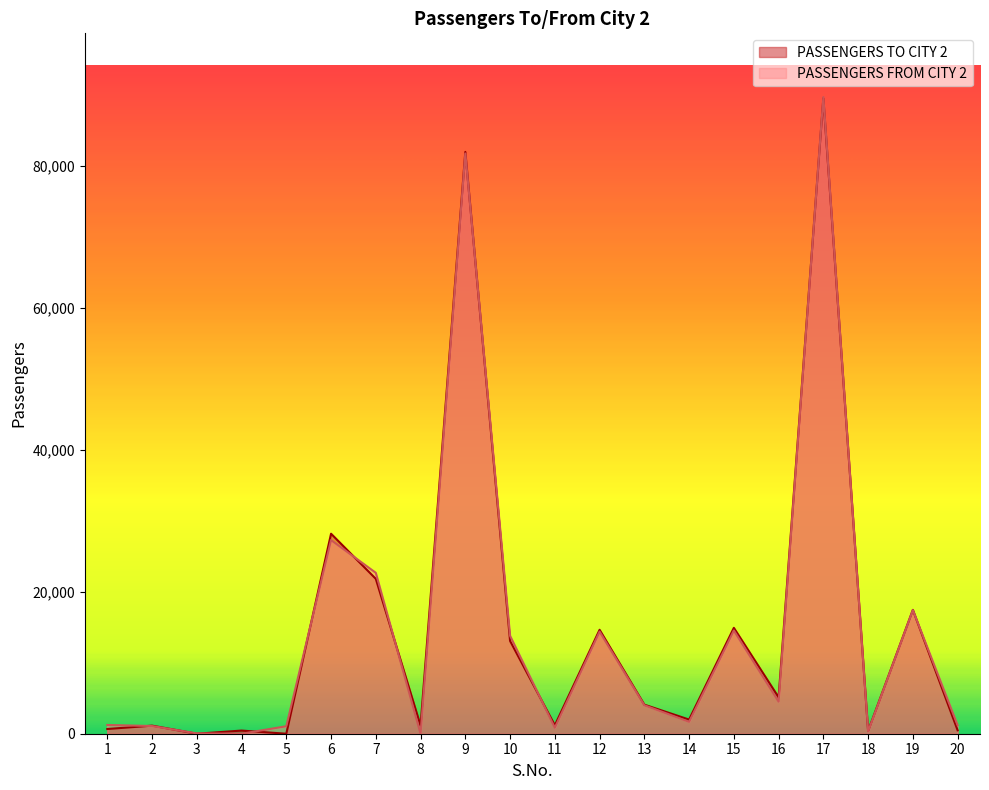

Which series changed the most between 18 and 20?

PASSENGERS FROM CITY 2